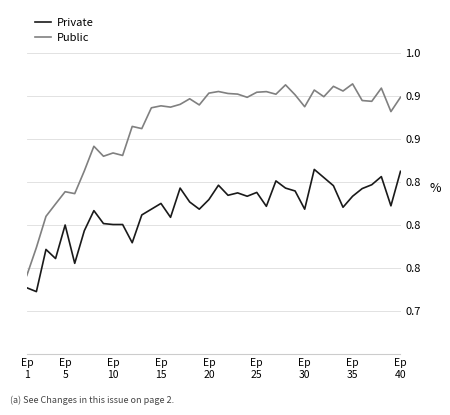

What is the minimum value shown in the chart?

0.7